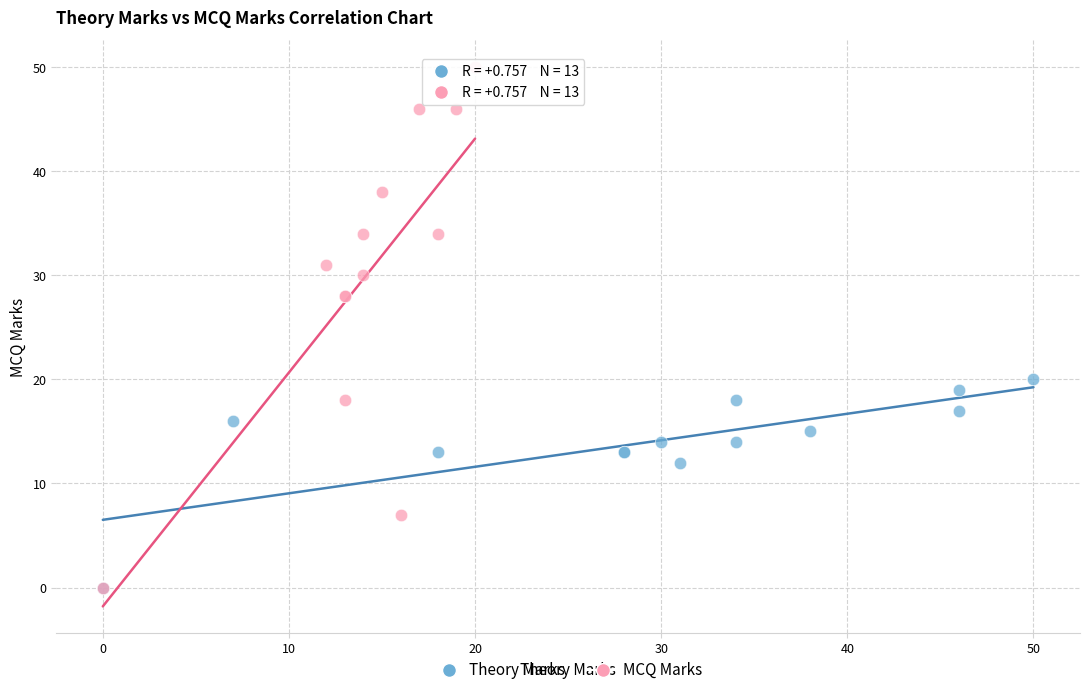

Which series has the largest Y range (max minus min)?

MCQ Marks